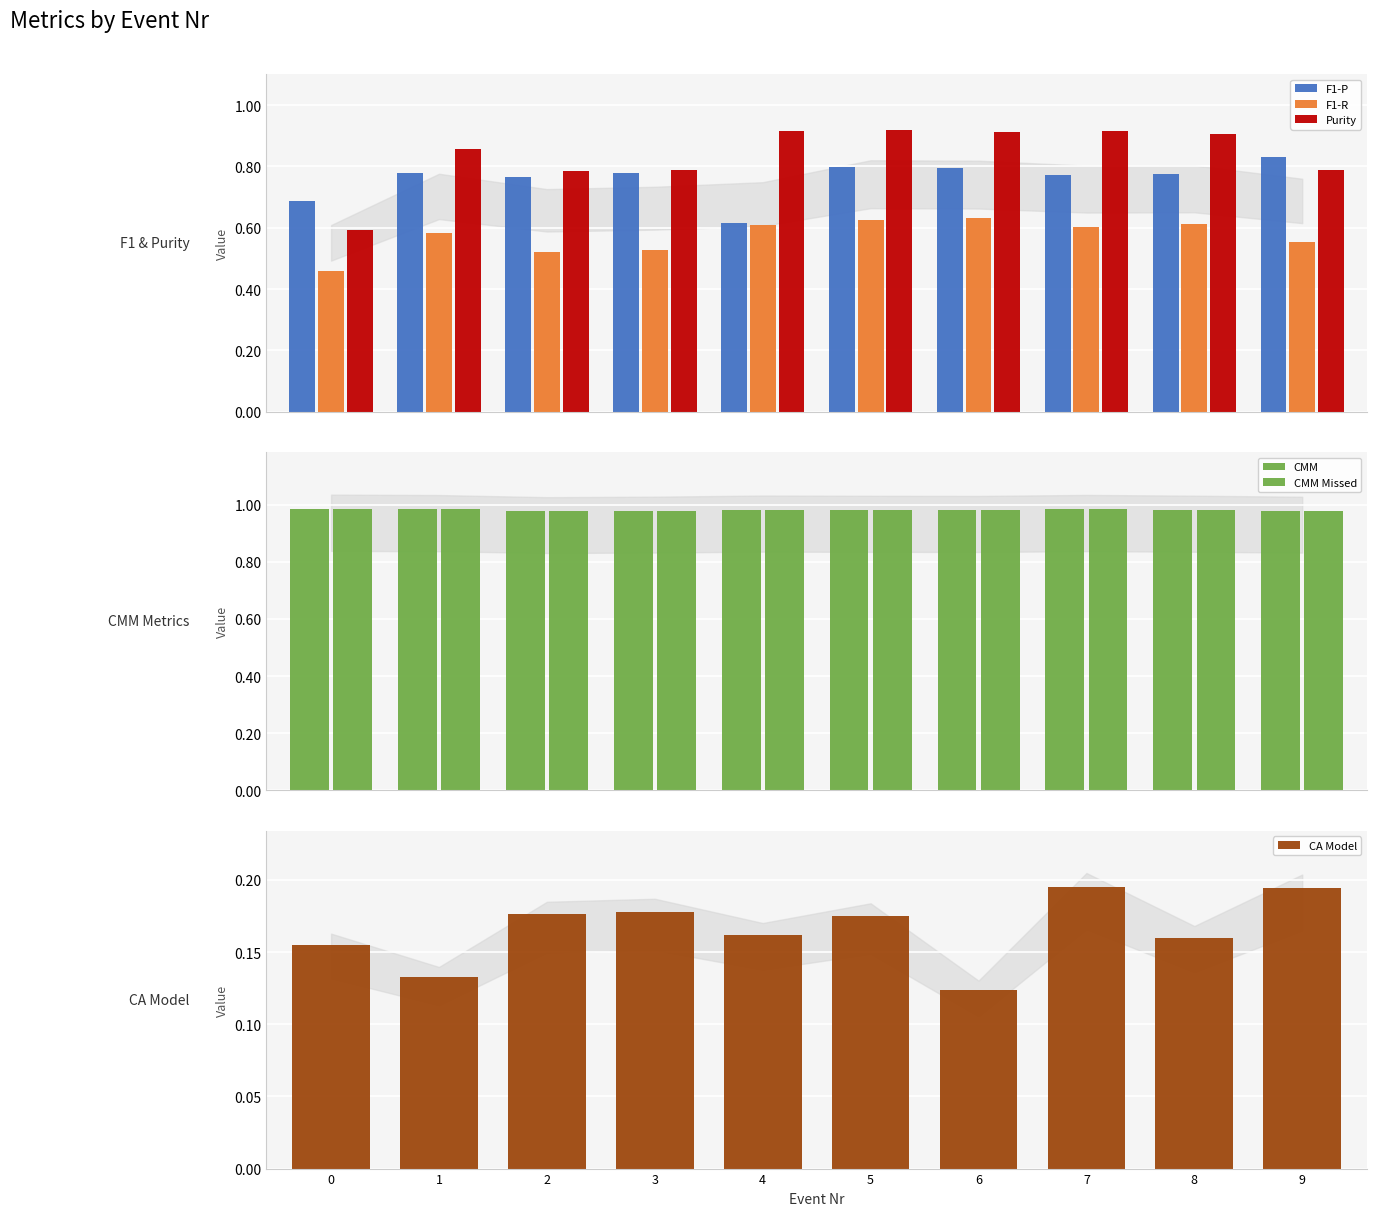

Which series has the largest total across all categories?

CMM